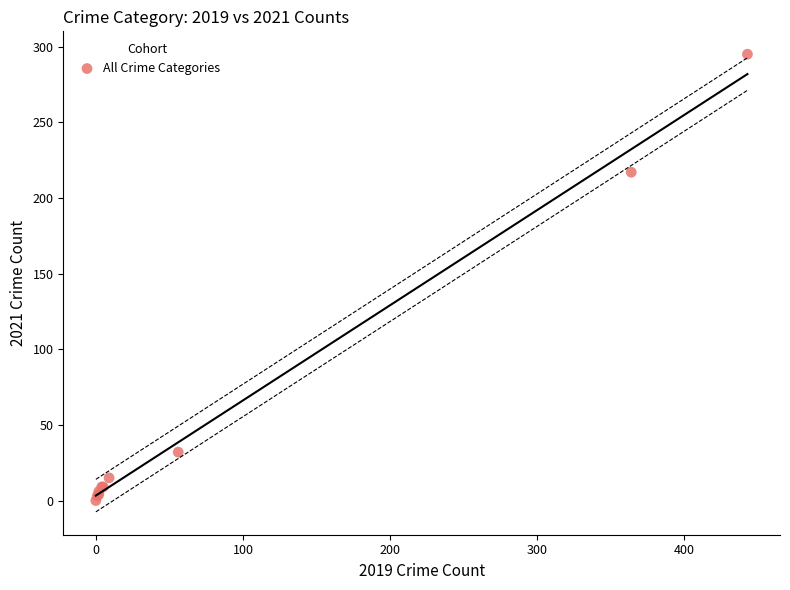

What Y value in the scatter plot is closest to 147?

217